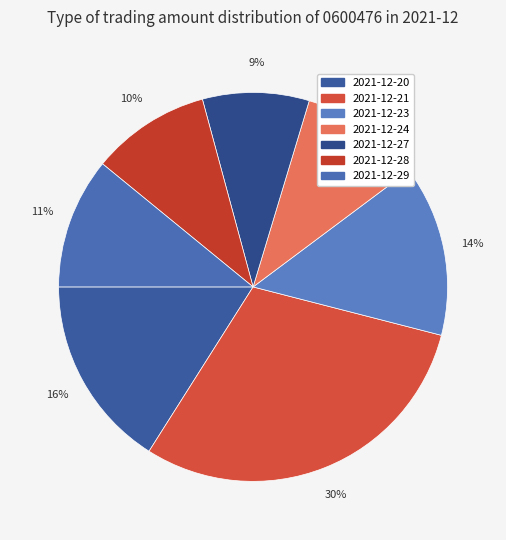

How many slices are in this pie chart?

7